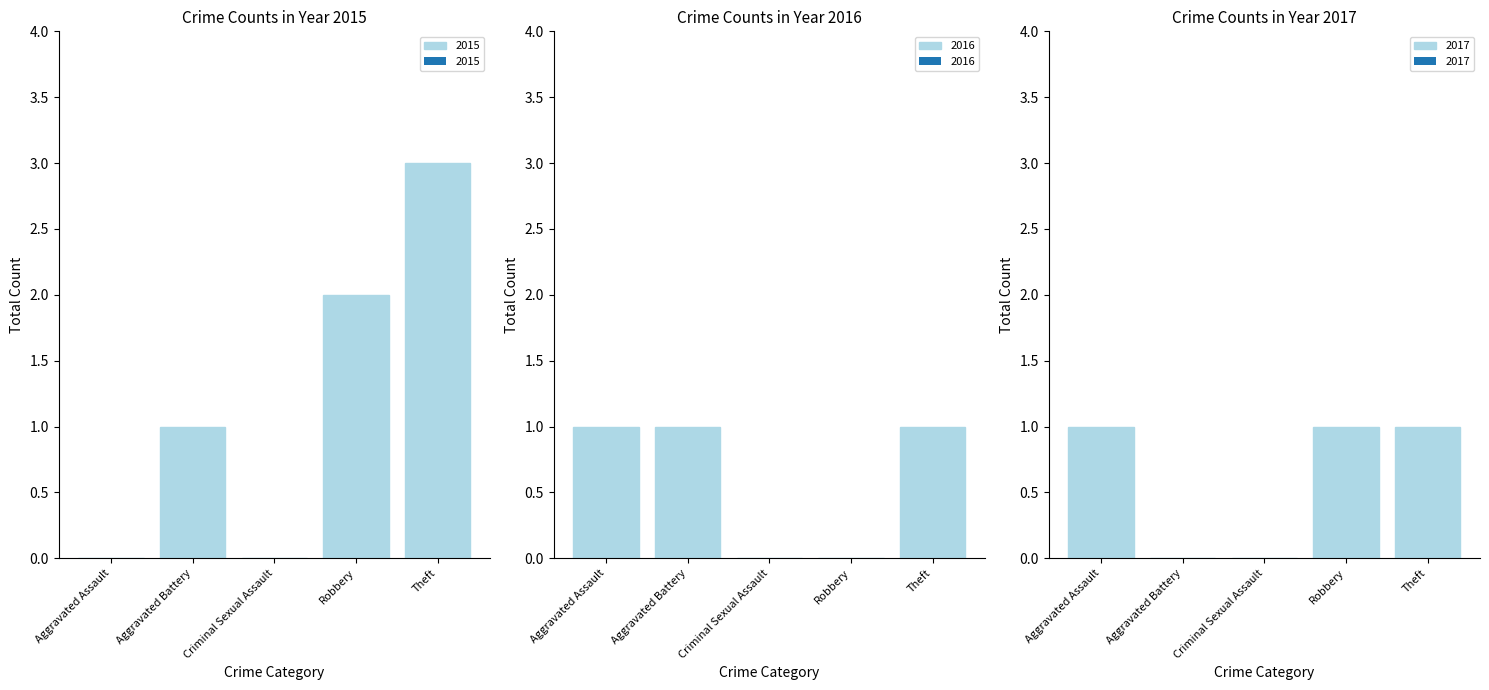

How many distinct data groups are displayed?

3